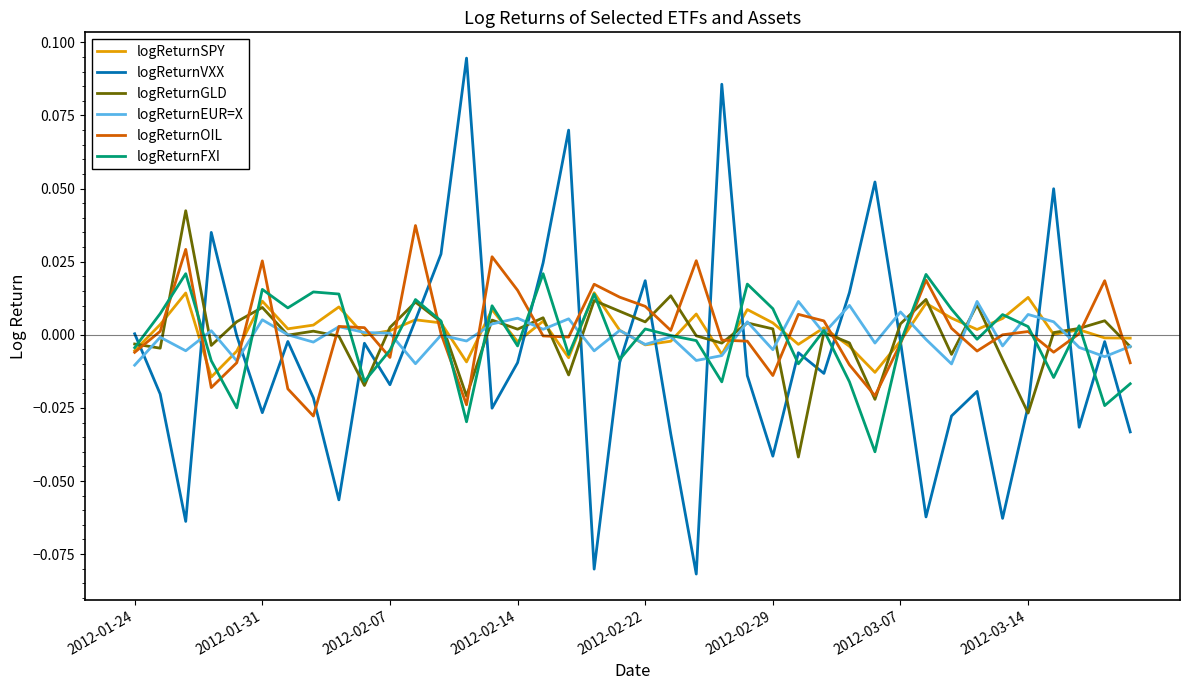

Which series ends up on top after the final intersection of logReturnVXX and logReturnEUR=X?

logReturnEUR=X